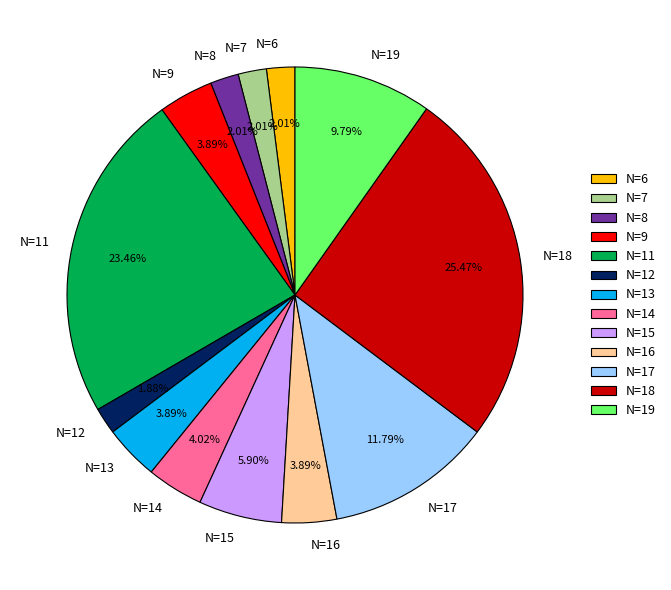

What is the ratio of the value at N=9 to the value at N=12?

2.1